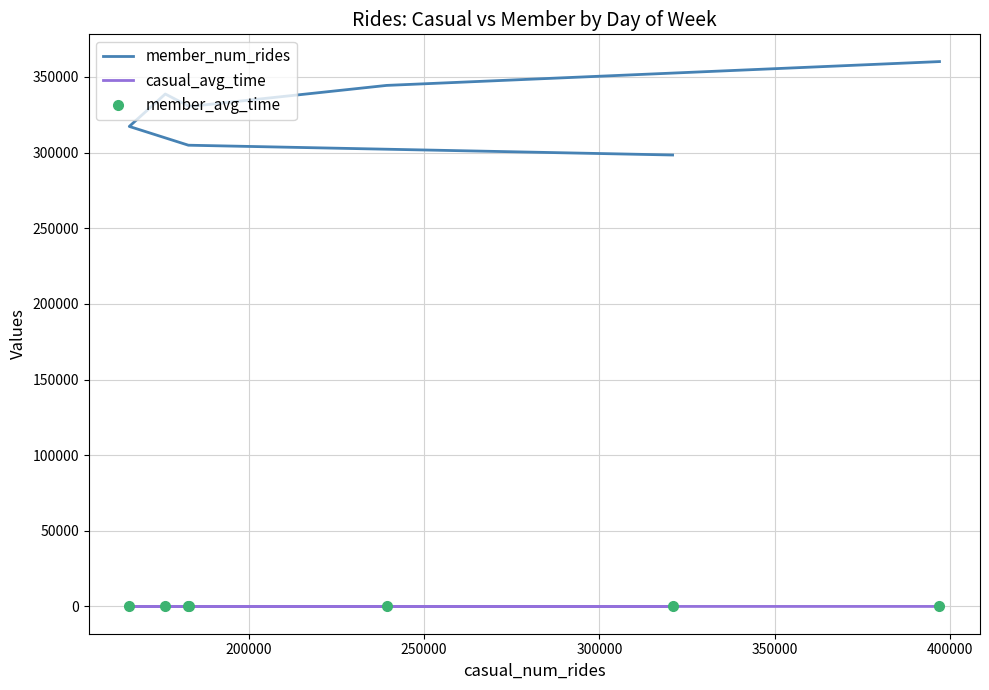

Which series has the widest spread of values?

member_num_rides